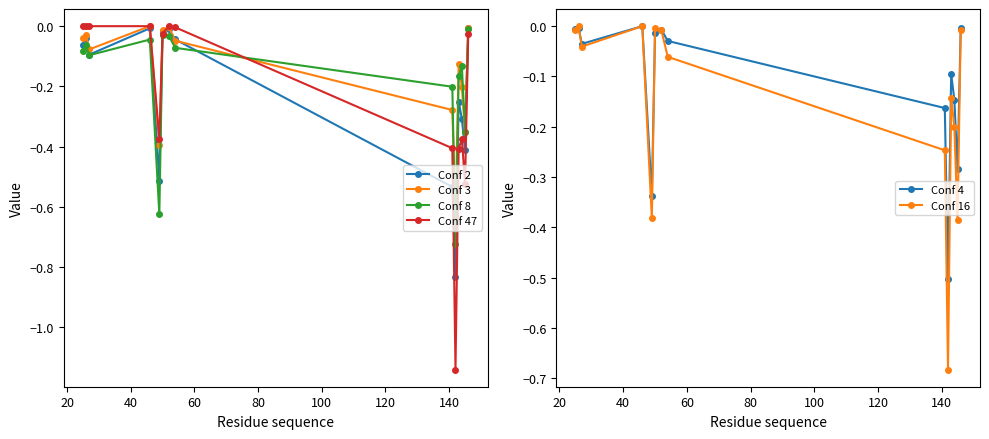

How many interior local valleys does the Conf 3 series have?

4